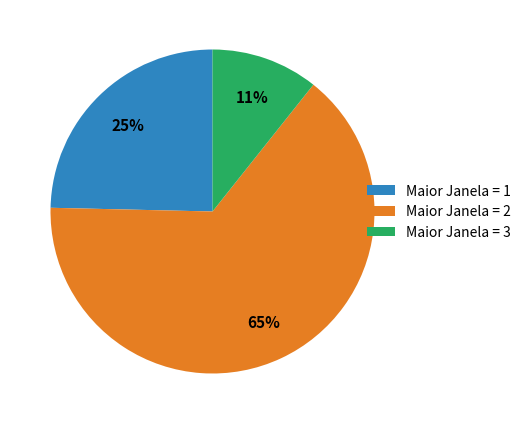

To the nearest percent, what is the average slice percentage?

33%